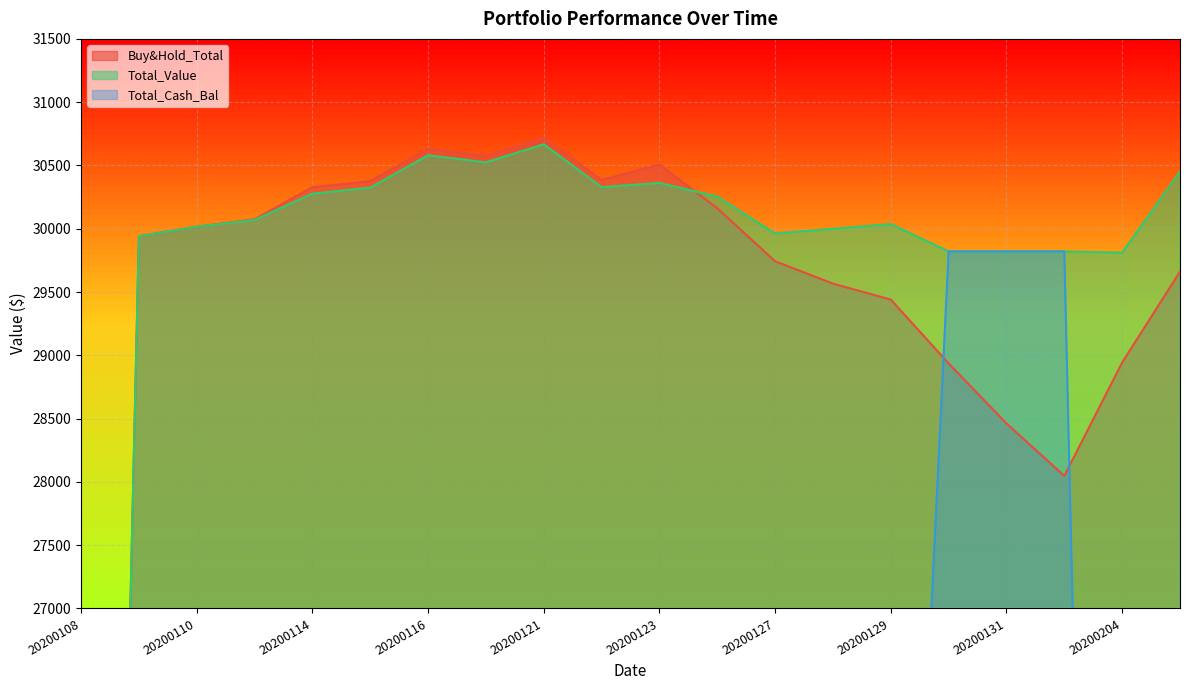

At which label does Total_Value first exceed 30069?

20200113